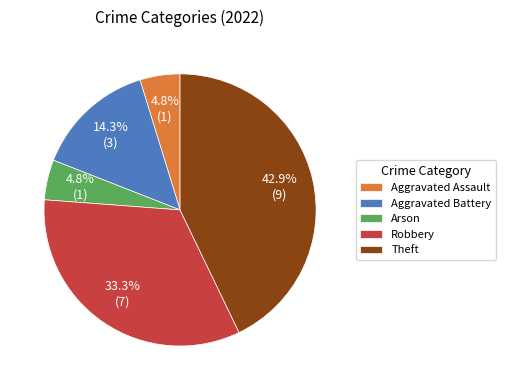

What percentage is NOT represented by Theft?

57.1%